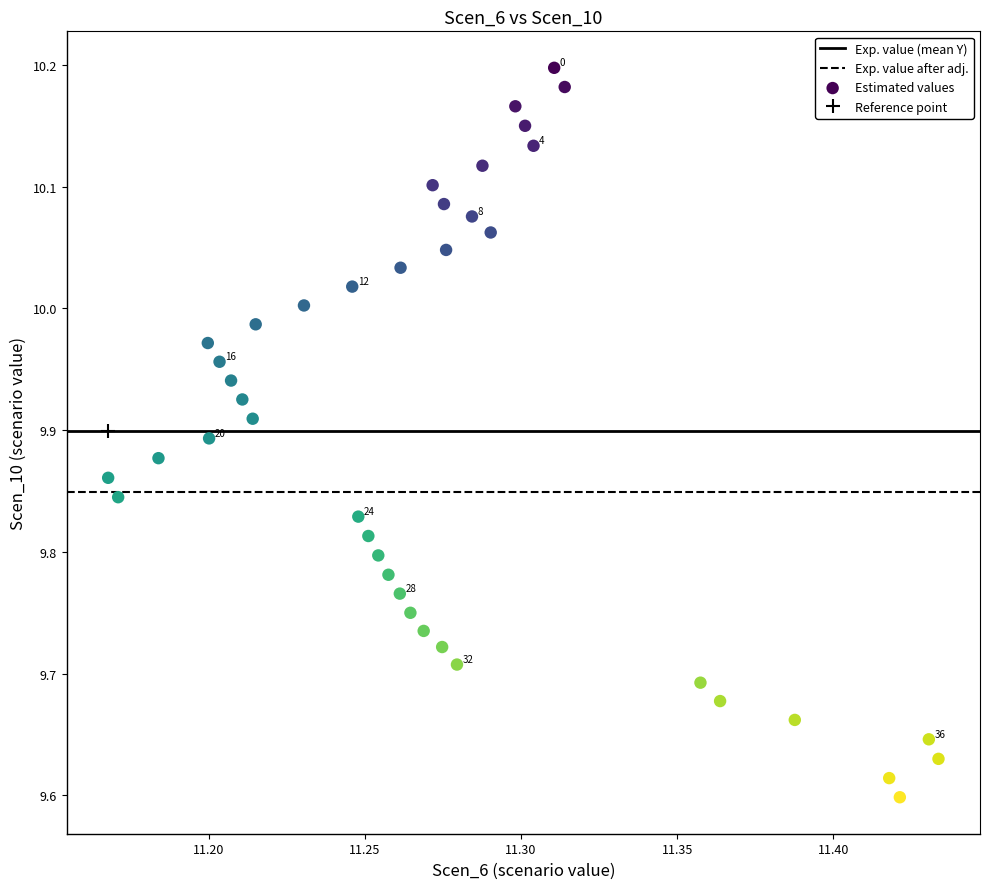

What is the range of Y values (max minus min)?

0.6